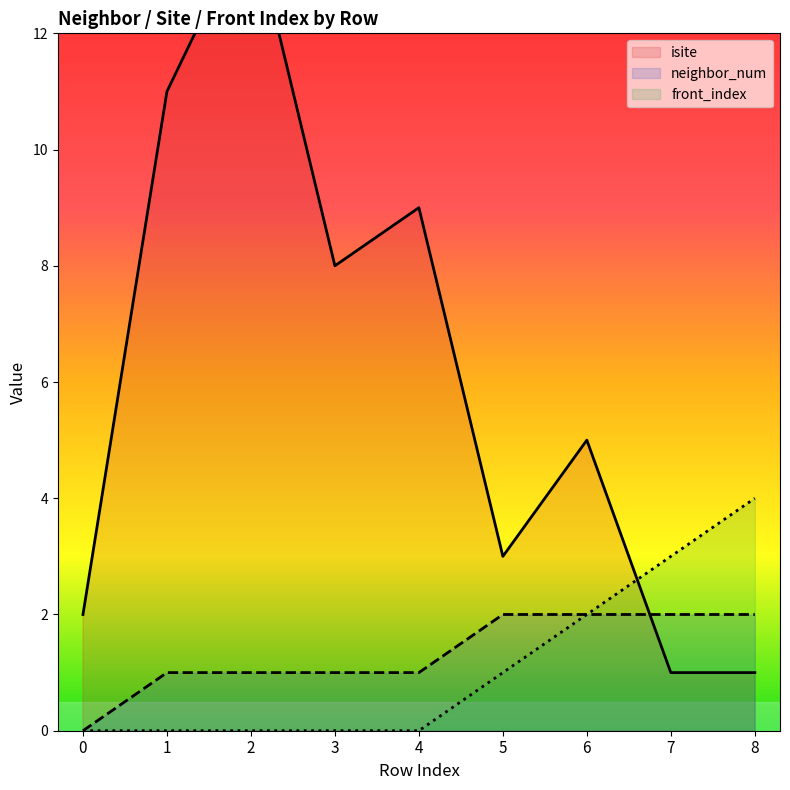

What is the maximum value for front_index?

4